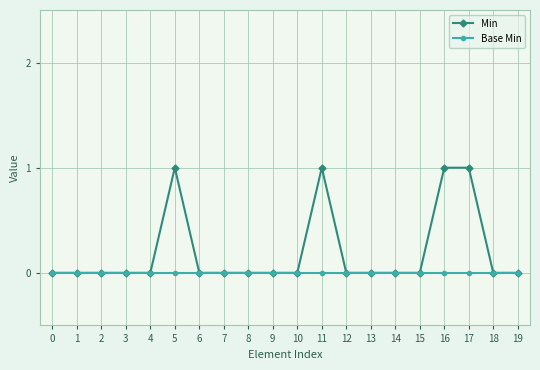

Between 2 and 11, which series saw the biggest shift?

Min